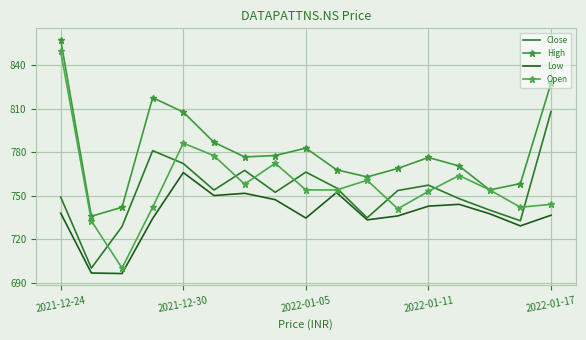

How many times do Close and Open cross each other?

9